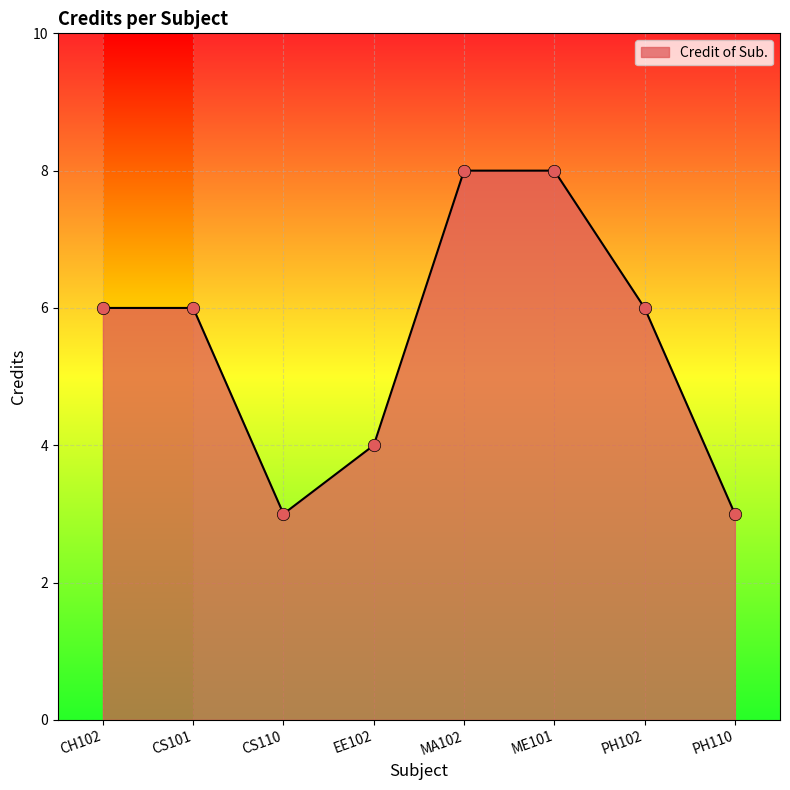

Which has a higher value, EE102 or CH102?

CH102